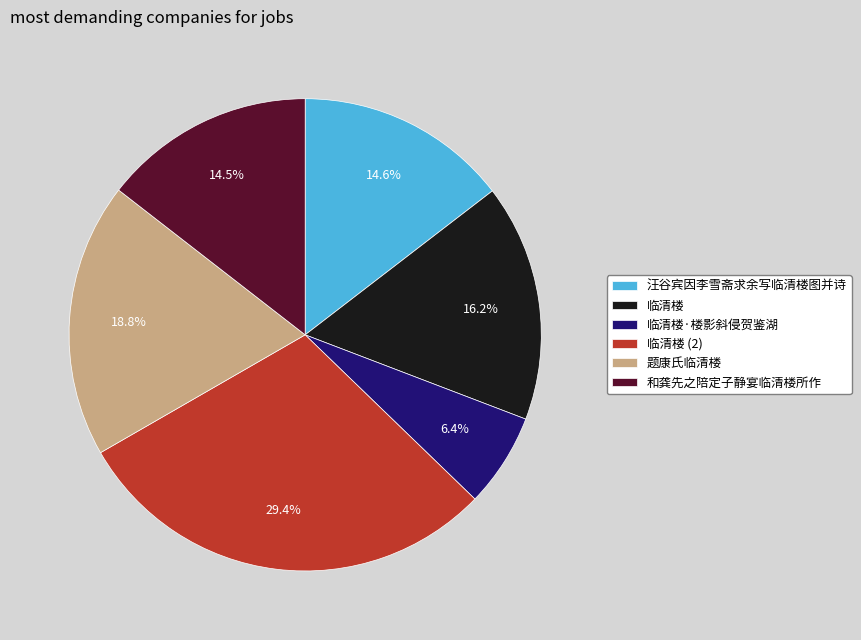

What is the largest slice in the pie chart?

临清楼 (2)